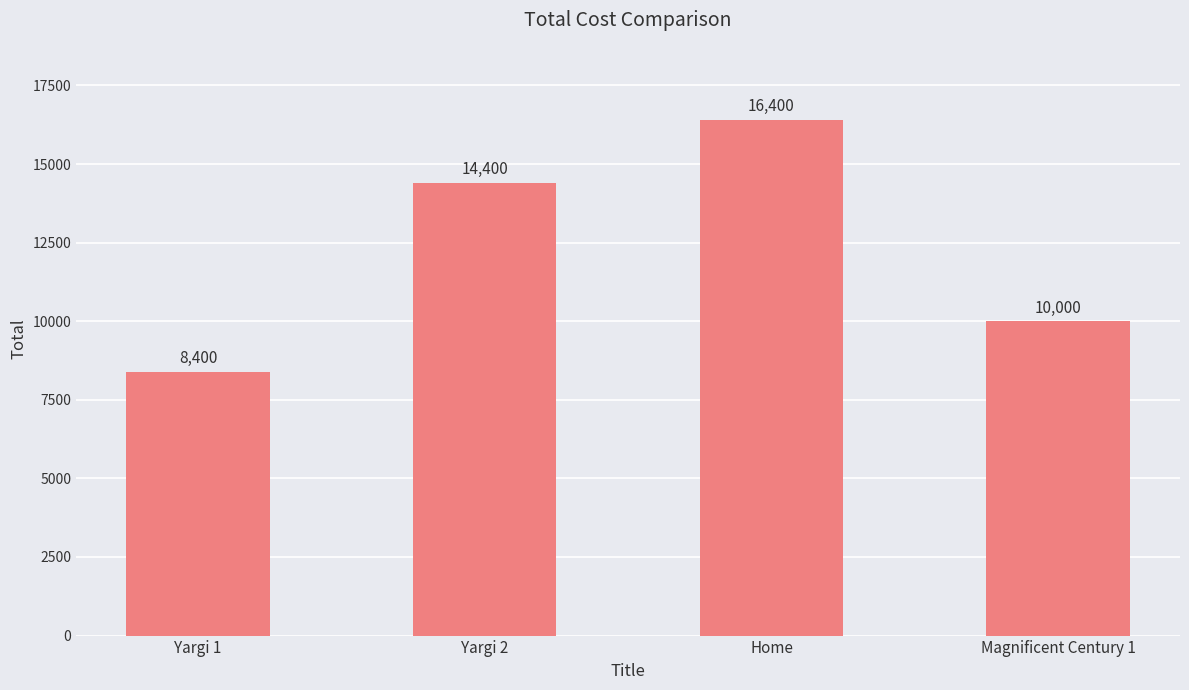

Reading left to right, what are all the values shown in this chart?

Yargi 1=8400	Yargi 2=14400	Home=16400	Magnificent Century 1=10000